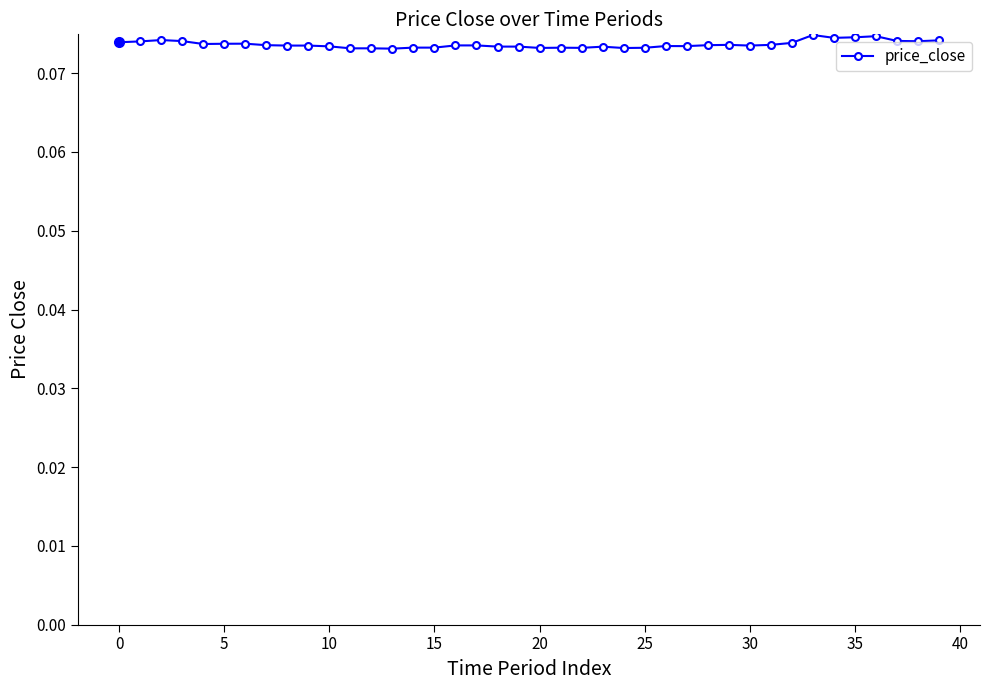

What is the sum of all values?

2.9